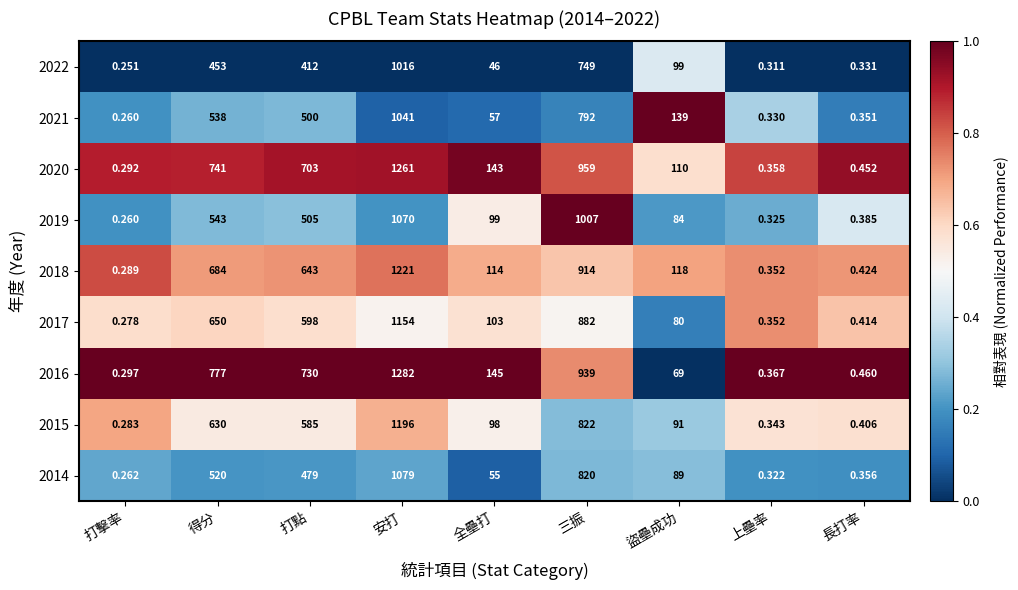

Count the number of data series in this chart.

9